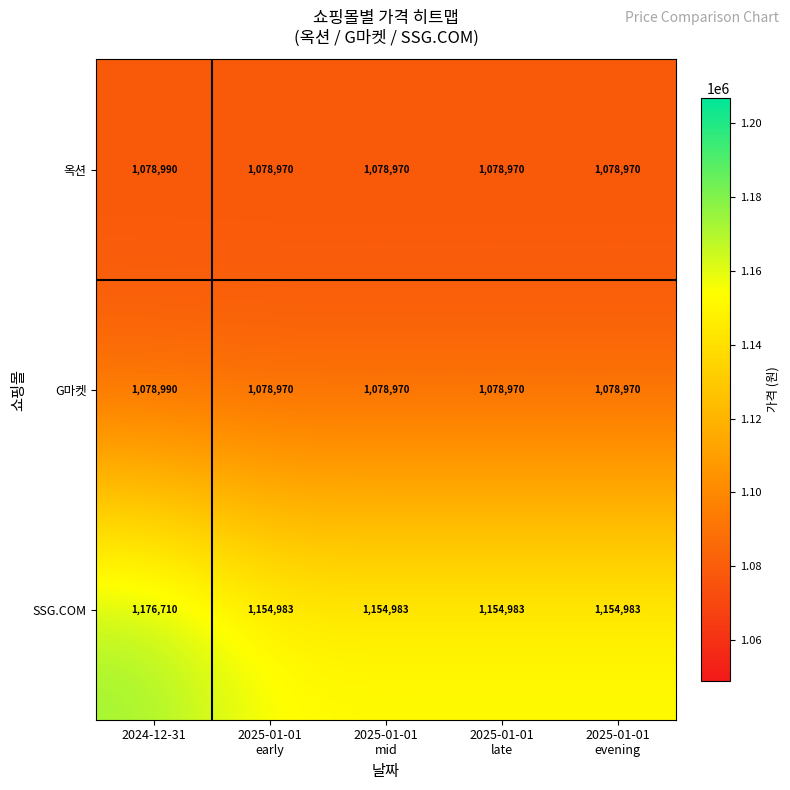

Which series has the largest total across all categories?

SSG.COM